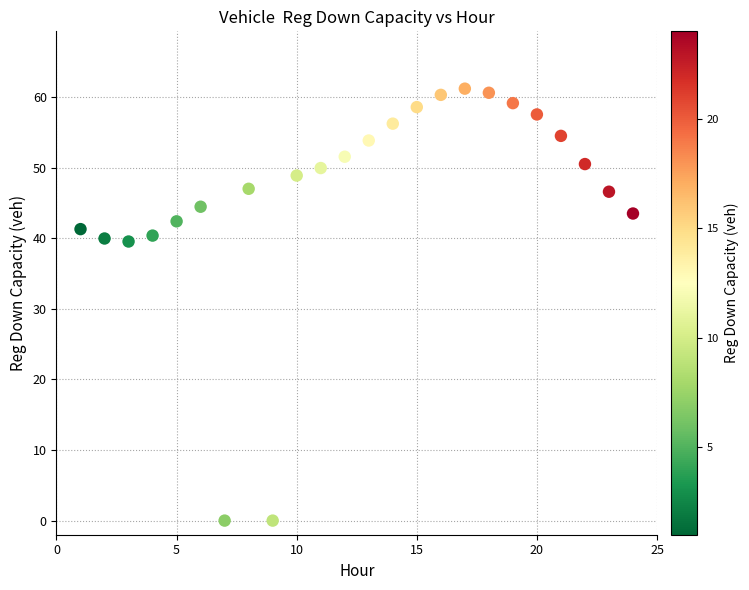

What is the range of X values (max minus min)?

23.0